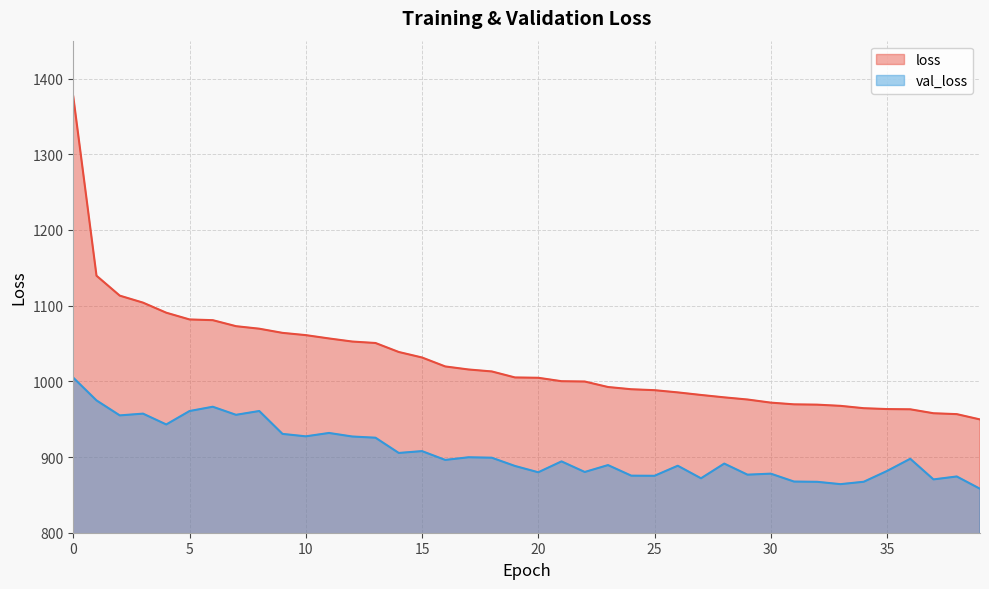

Reading right to left, list all the values displayed in this chart.

loss: 39=949.6	38=956.7	37=957.8	36=963.0	35=963.3	34=964.5	33=967.6	32=969.2	31=969.6	30=971.8	29=976.0	28=978.8	27=982.0	26=985.4	25=988.3	24=989.5	23=992.5	22=999.7	21=1000.2	20=1004.7	19=1005.1	18=1013.0	17=1015.6	16=1019.6	15=1031.5	14=1038.7	13=1050.6	12=1052.5	11=1056.6	10=1061.0	9=1064.0	8=1069.5	7=1072.8	6=1080.8	5=1081.7	4=1090.6	3=1103.9	2=1113.2	1=1139.5	0=1376.2
val_loss: 39=858.1	38=874.3	37=870.4	36=897.7	35=881.5	34=867.3	33=864.2	32=867.2	31=867.6	30=878.0	29=876.7	28=891.3	27=871.9	26=888.5	25=875.2	24=875.4	23=889.3	22=880.2	21=894.2	20=879.8	19=888.2	18=899.1	17=899.7	16=896.2	15=907.8	14=905.4	13=925.5	12=927.1	11=931.8	10=927.3	9=930.5	8=960.8	7=955.7	6=966.4	5=960.7	4=943.0	3=957.3	2=955.0	1=974.8	0=1004.8